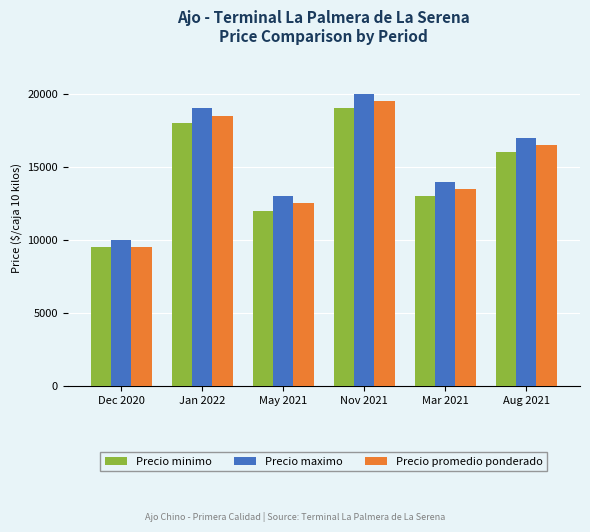

What are all the series names shown in the legend?

Precio minimo, Precio maximo, Precio promedio ponderado